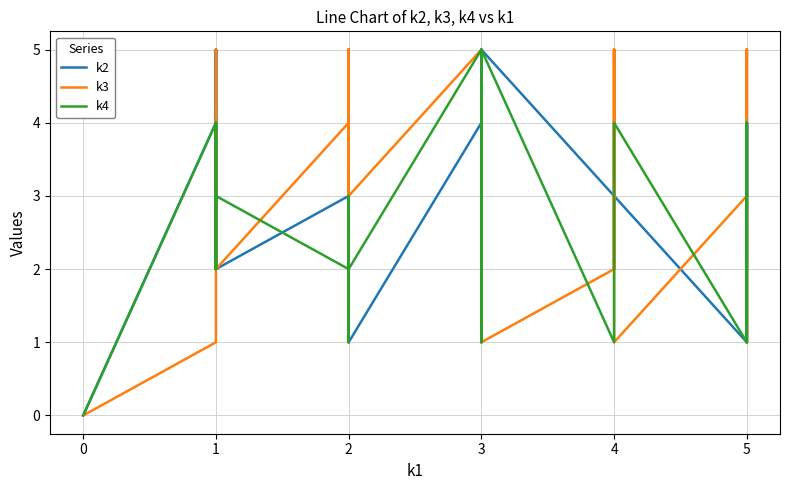

List the series in order of their peak value, lowest first.

k2, k3, k4